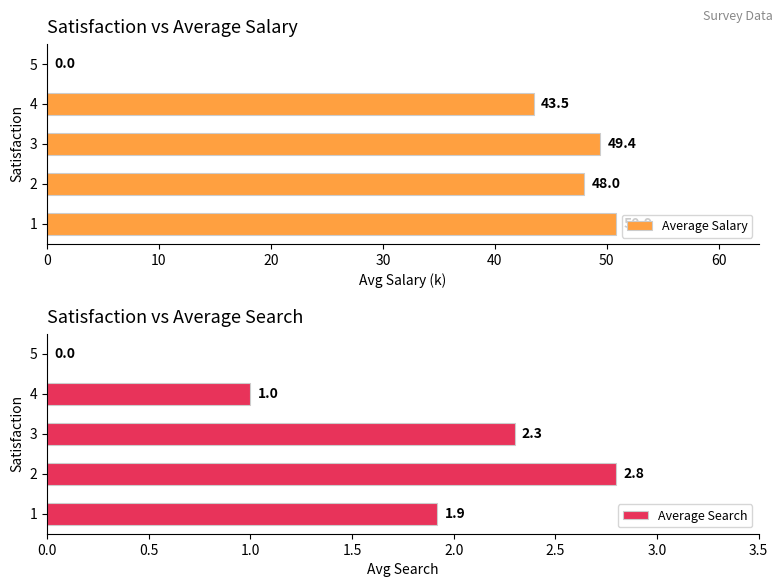

The Average Salary series shows 50.9 at 0. True or false?

True